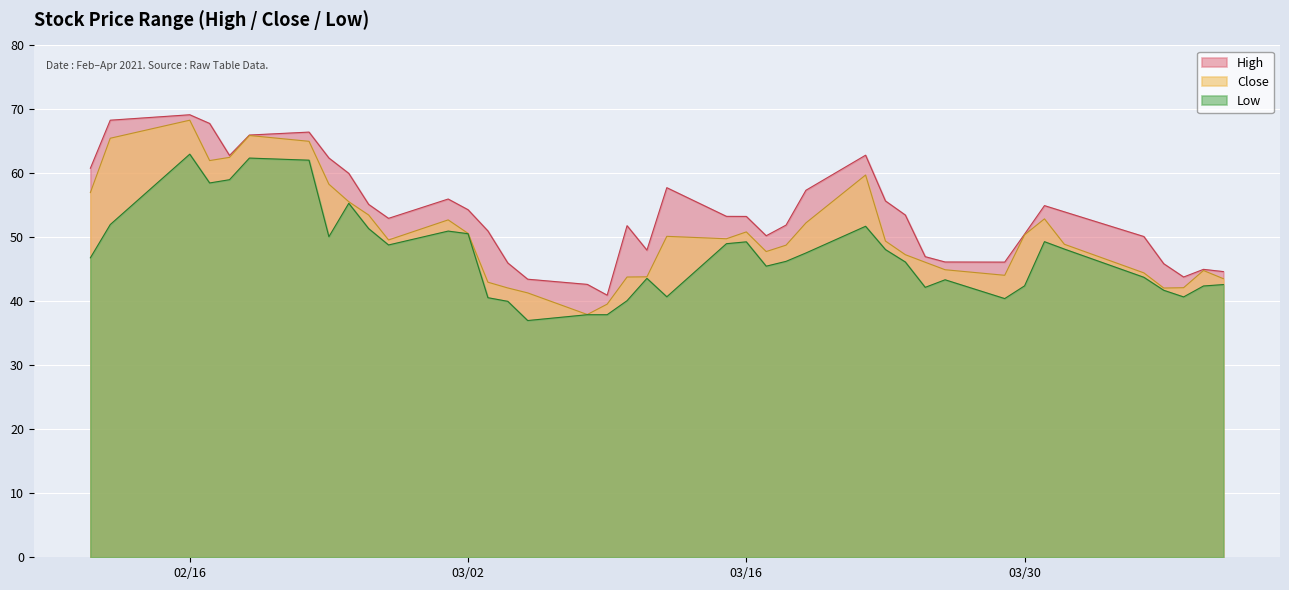

What position from the left is 2021-02-18?

5